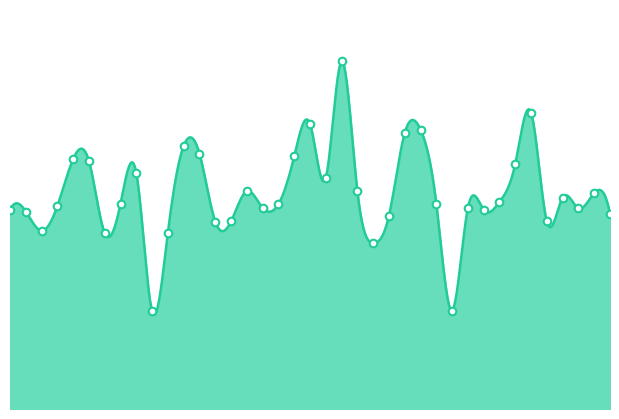

Which has a higher value, 2019-01-27 or 2019-02-06?

2019-01-27